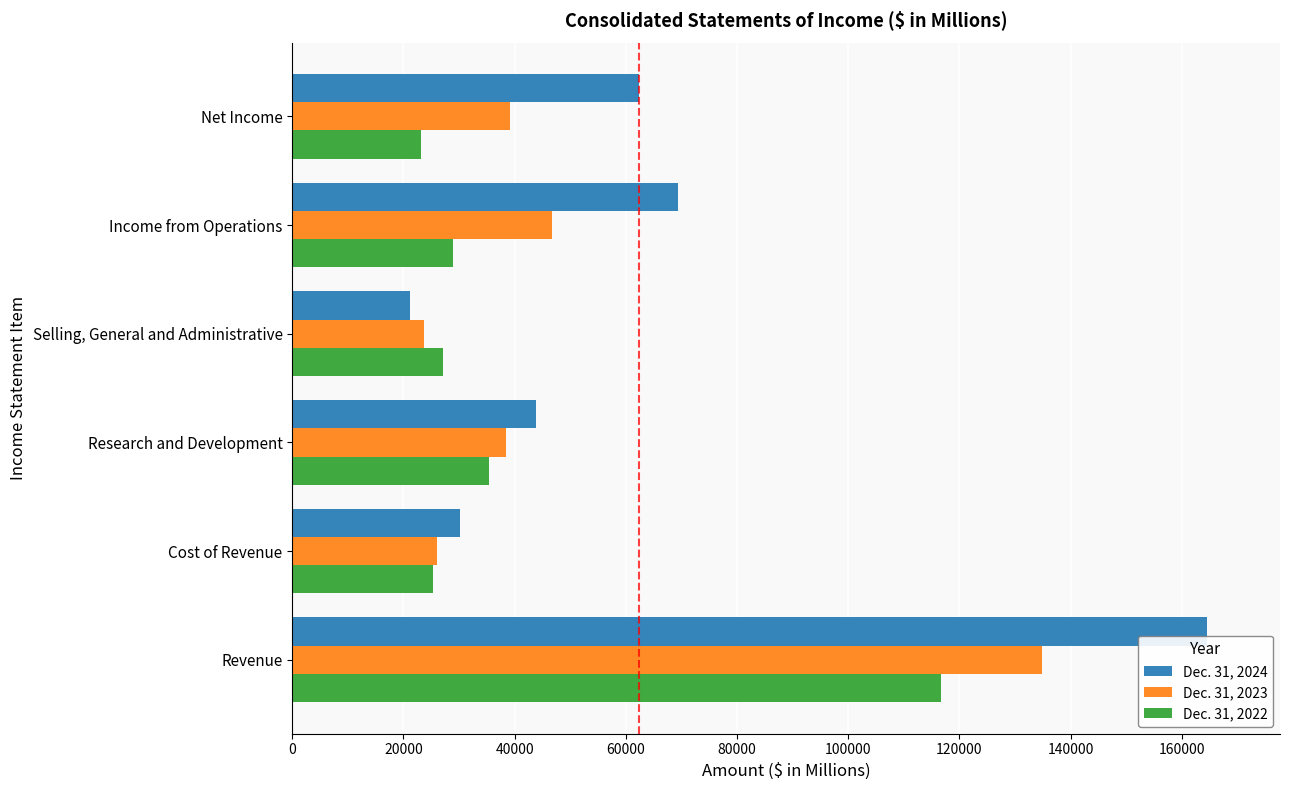

Which label corresponds to the smallest value in the chart?

Selling, General and Administrative